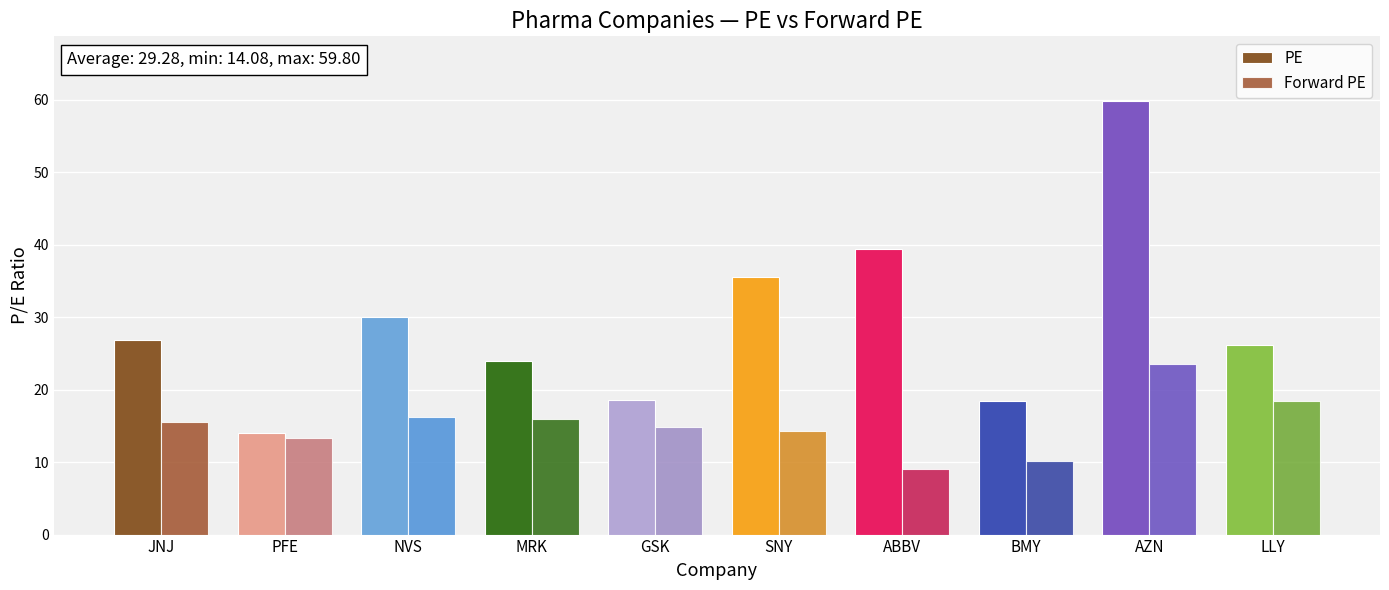

What is the sum of all PE values?

292.8